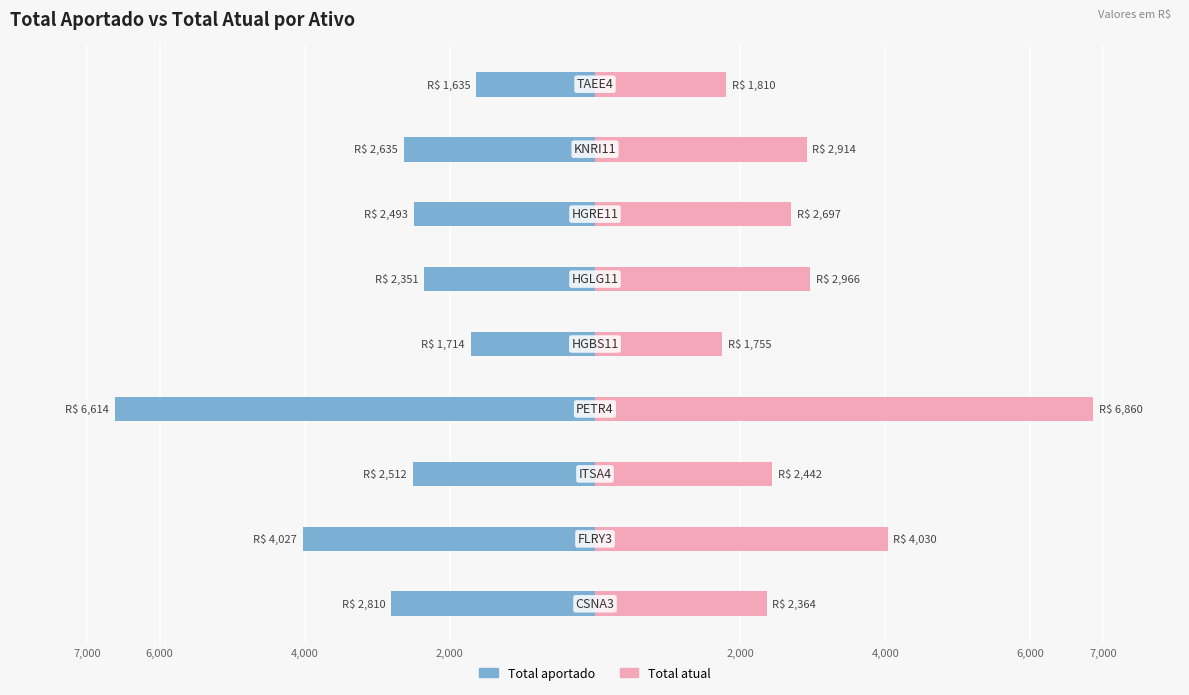

Count the number of data series in this chart.

2